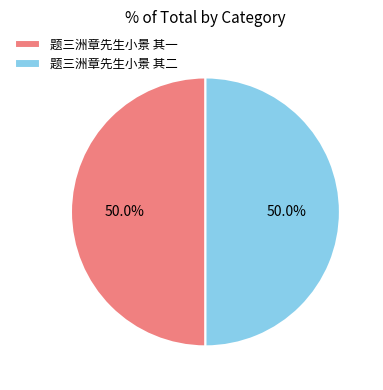

What is the ratio of the value at 题三洲章先生小景 其二 to the value at 题三洲章先生小景 其一?

1.0